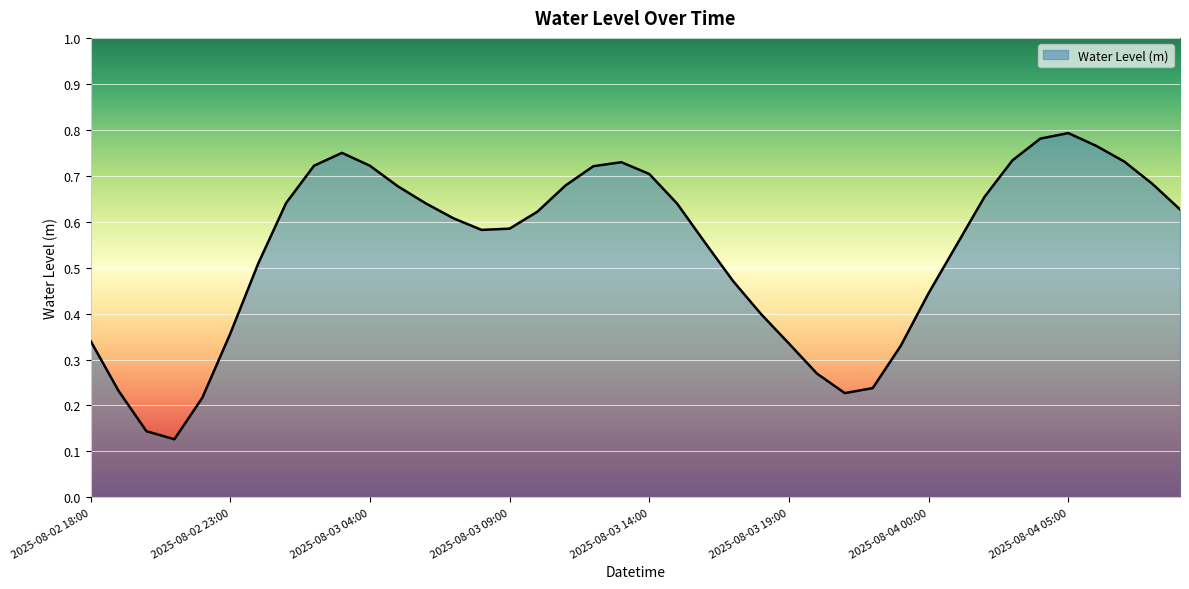

Which category has the highest value across all series?

2025-08-04 05:00